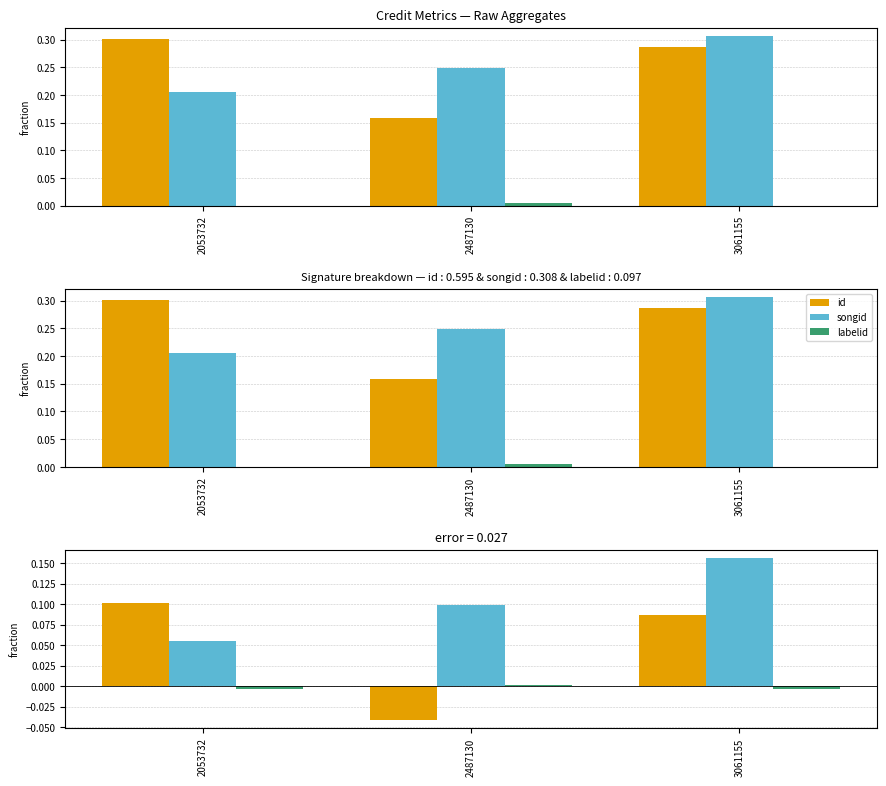

Rank the series by their maximum value, from highest to lowest.

songid, id, labelid